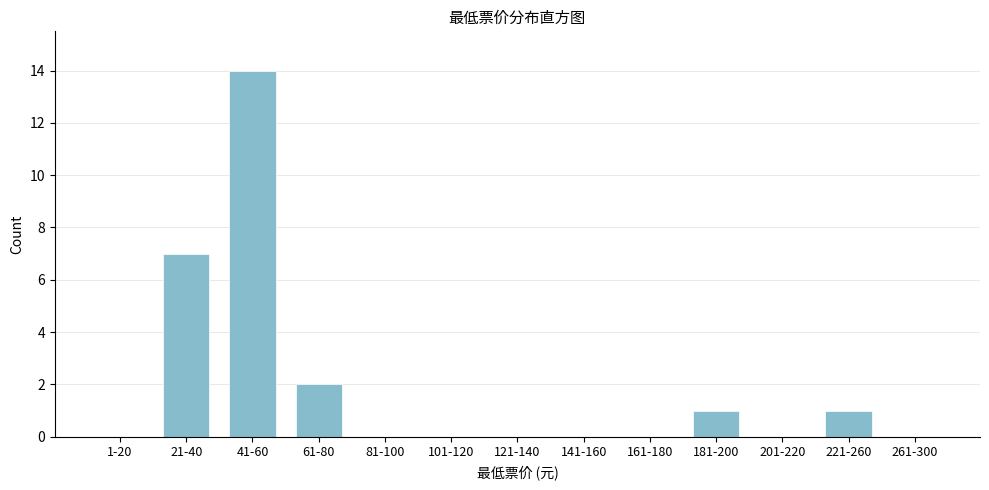

Reading right to left, extract all data points from this chart.

261-300=0	221-260=1	201-220=0	181-200=1	161-180=0	141-160=0	121-140=0	101-120=0	81-100=0	61-80=2	41-60=14	21-40=7	1-20=0